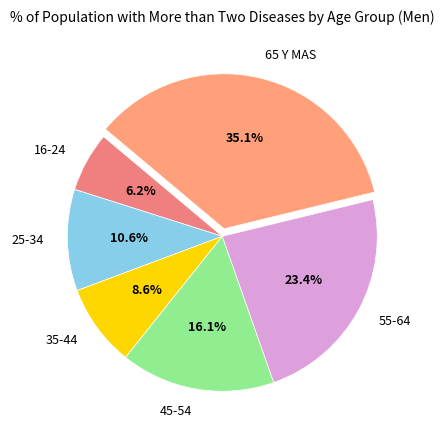

What portion of the pie excludes 65 Y MAS?

64.9%